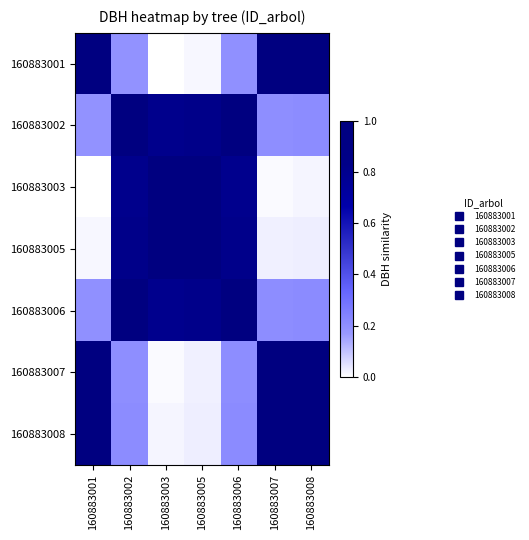

What is the total value across all series at 160883005?

3.7